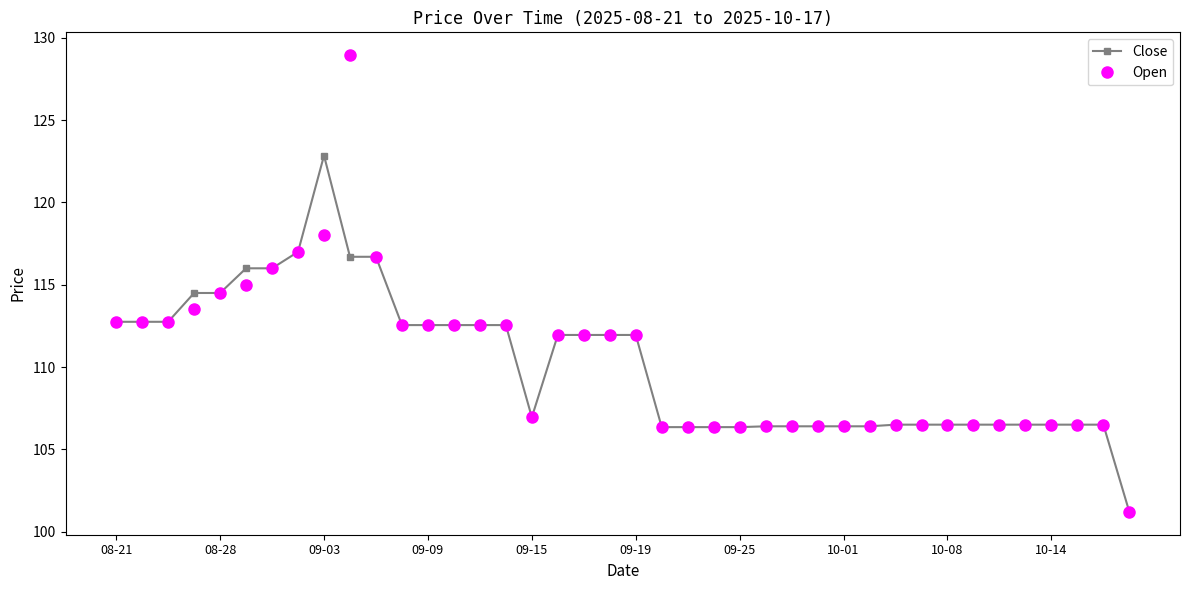

What is the value of the Open point at the 22nd from the left?

106.3